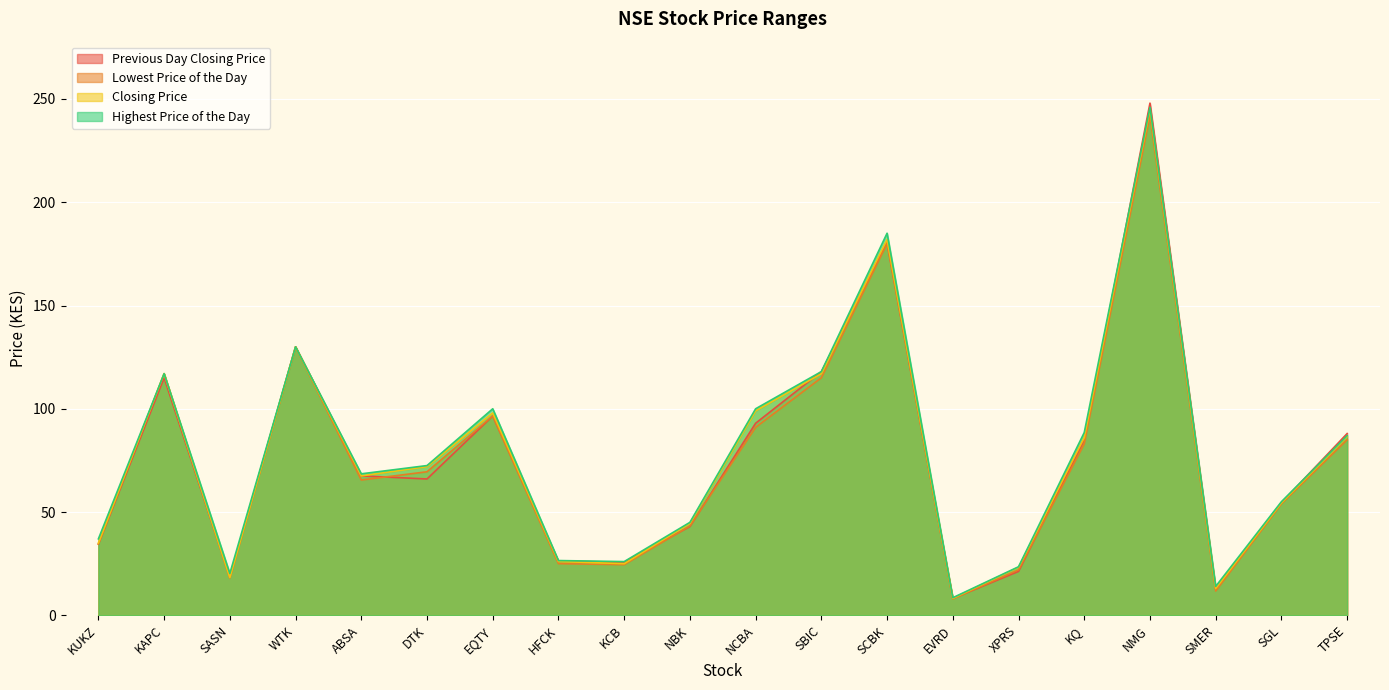

What position from the right is KCB?

12